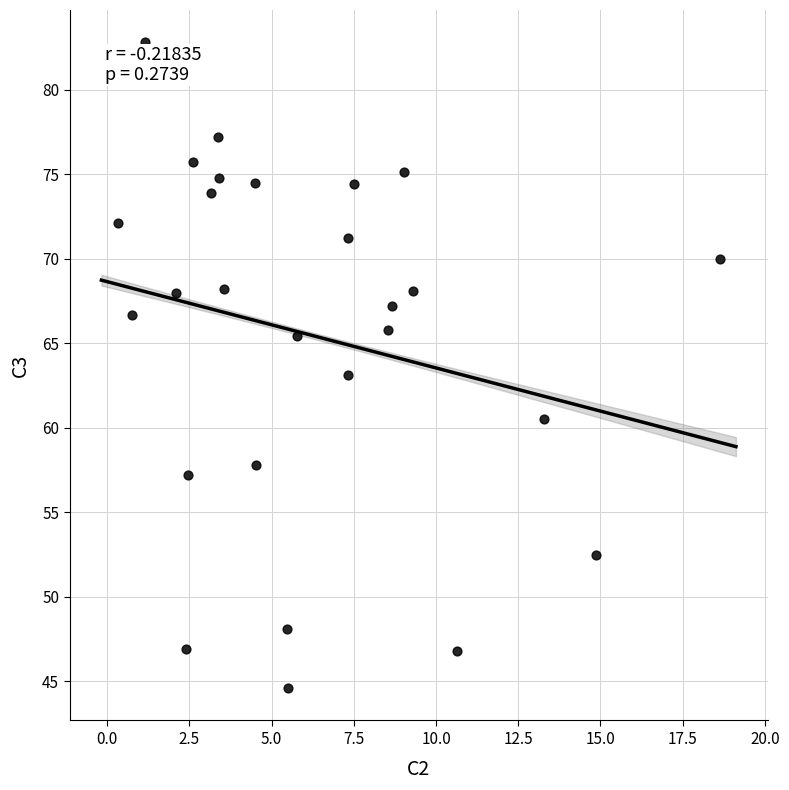

What is the range of Y values (max minus min)?

38.2